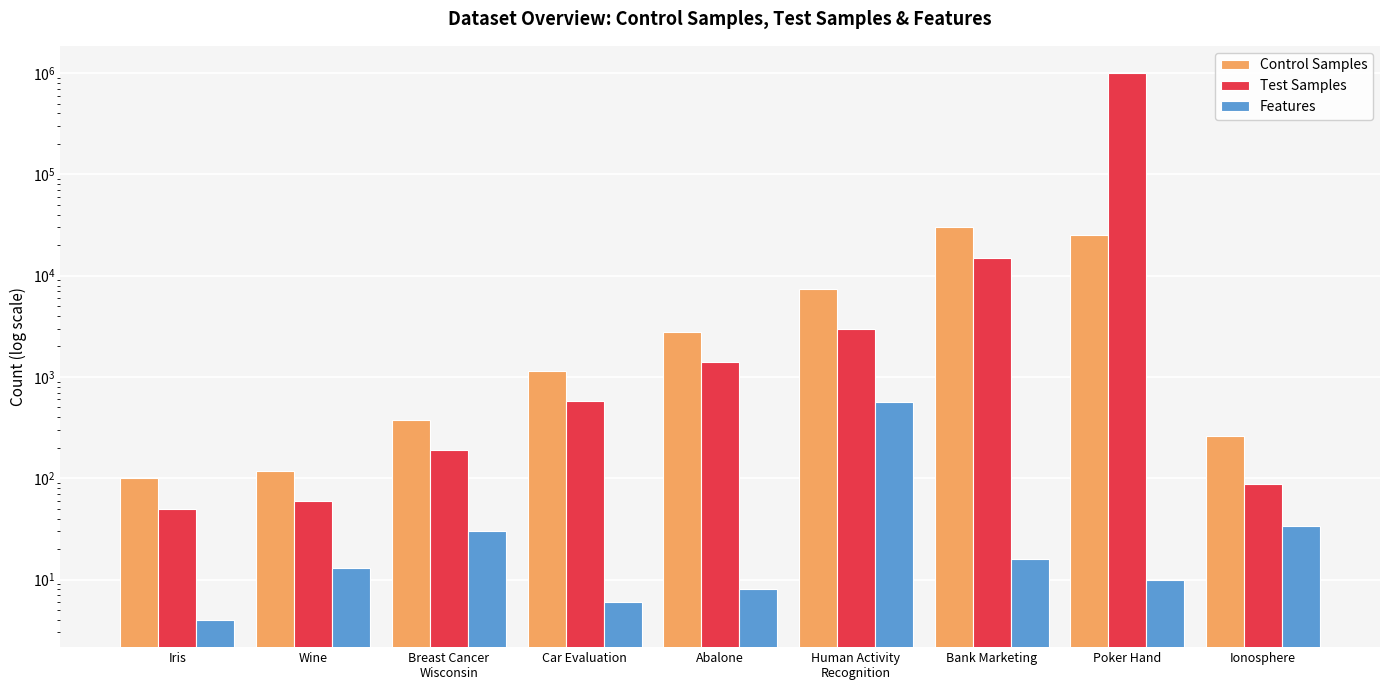

At which category is the sum across all series the highest?

Poker Hand